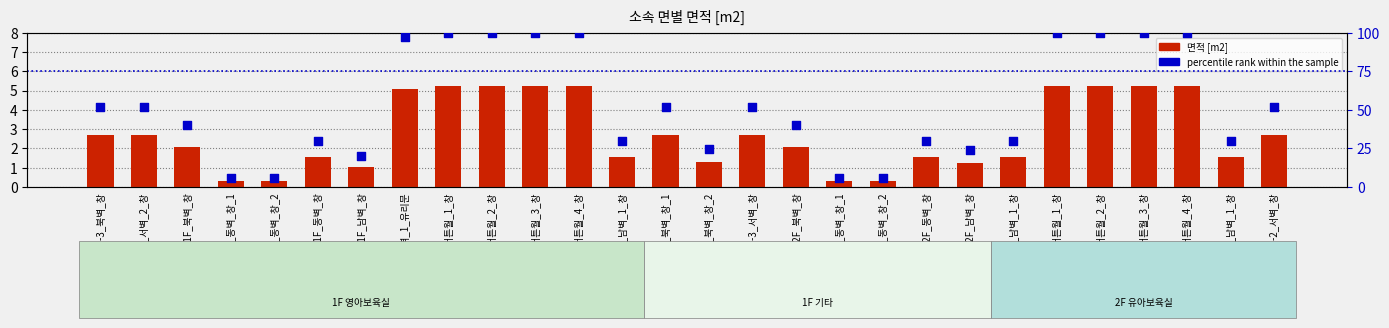

What are all the series names shown in the legend?

면적 [m2], percentile rank within the sample